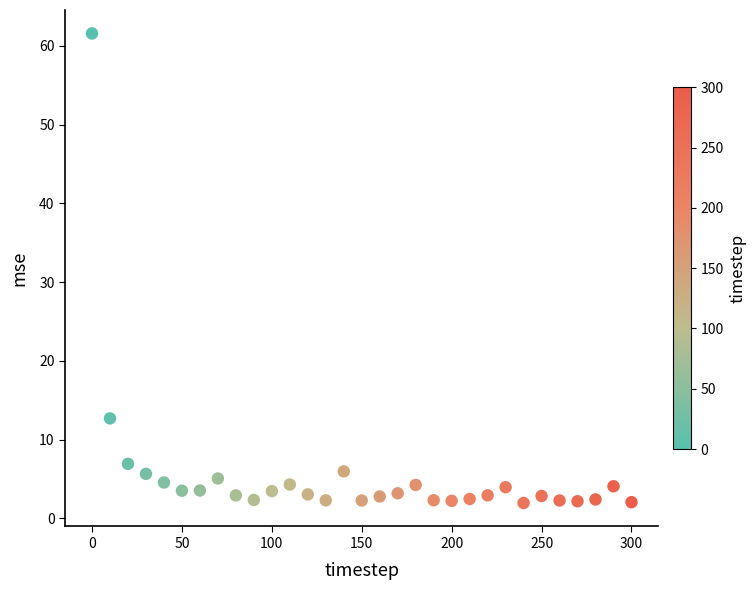

What is the range of Y values (max minus min)?

59.6